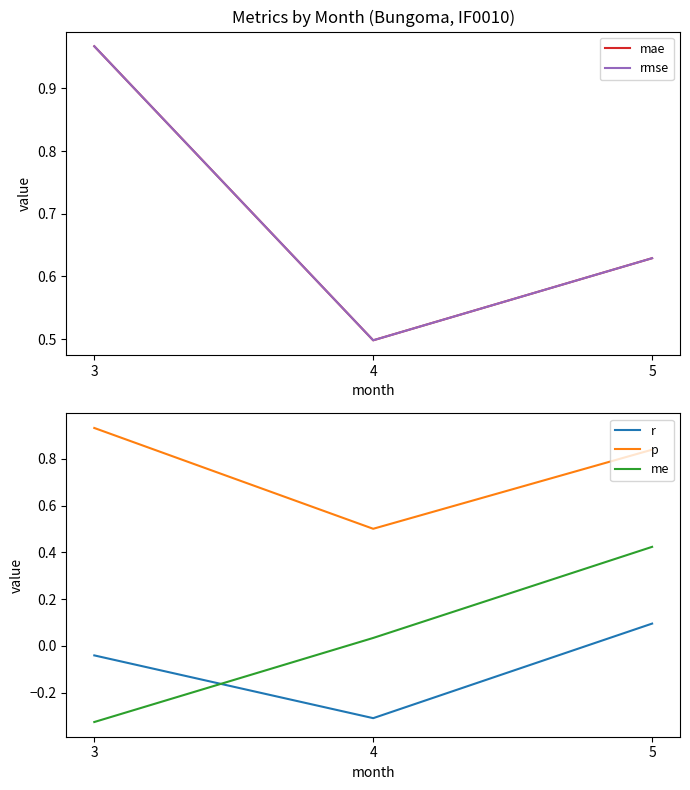

Where is rmse nearest to the value 0?

4